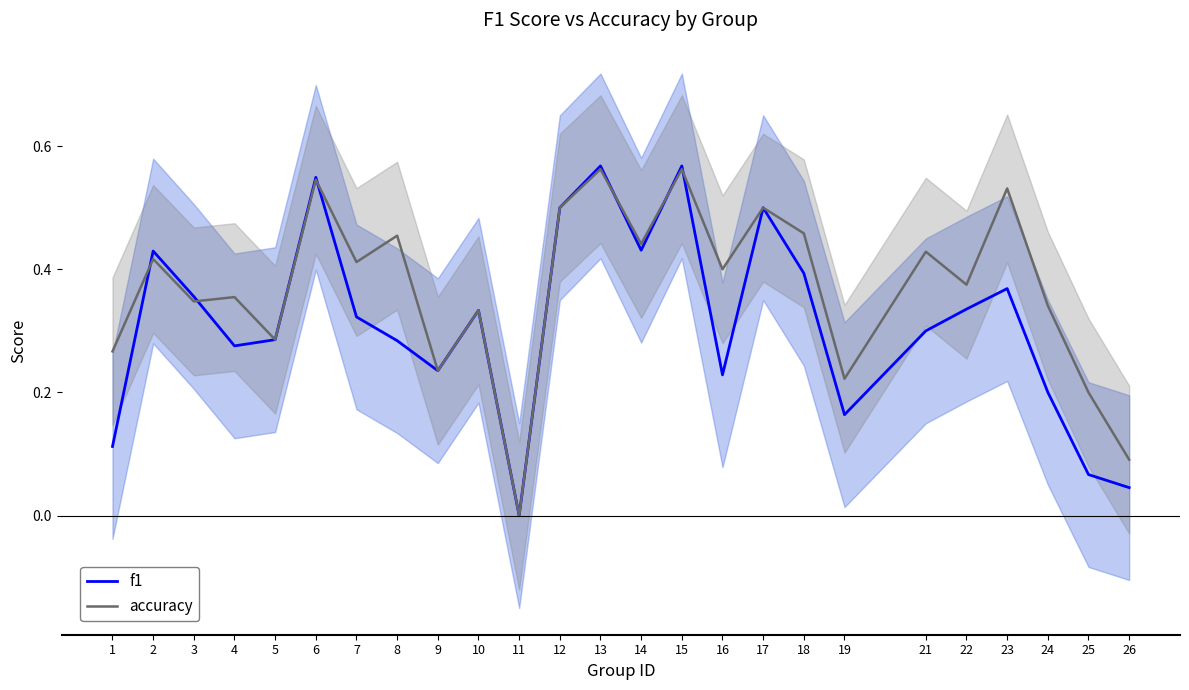

What is the difference between the maximum and second lowest values in the f1 series?

0.5